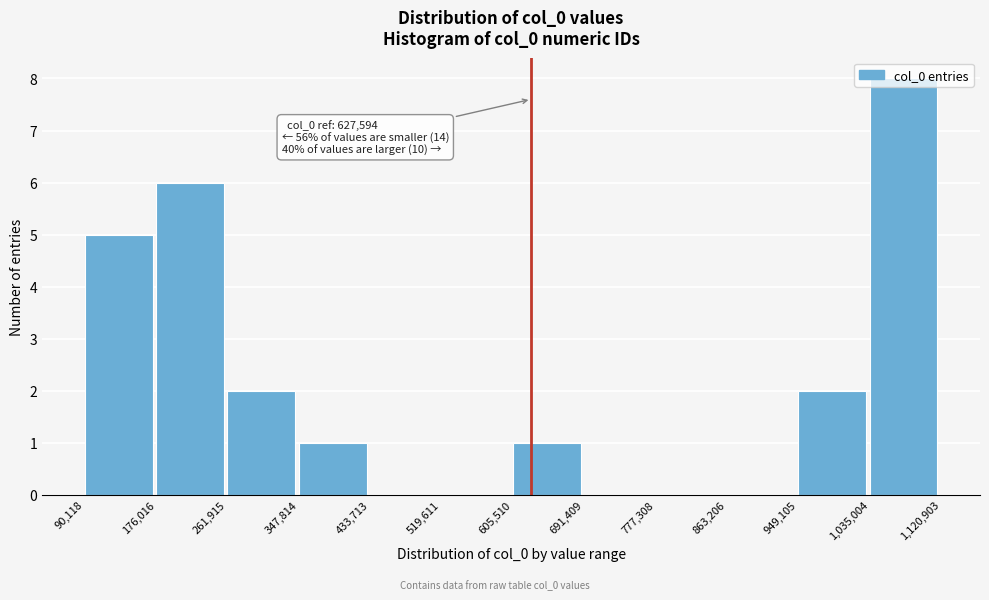

Which range on the x-axis has the tallest bar?

1,035,004 to 1,120,903